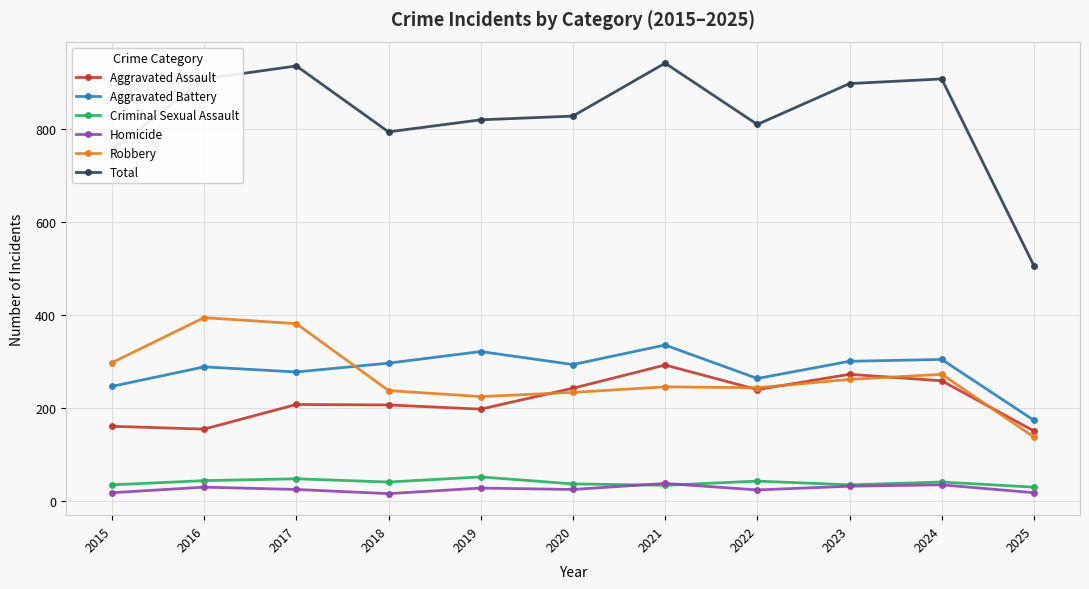

True or false: Total has more than 1 interior local peaks.

True